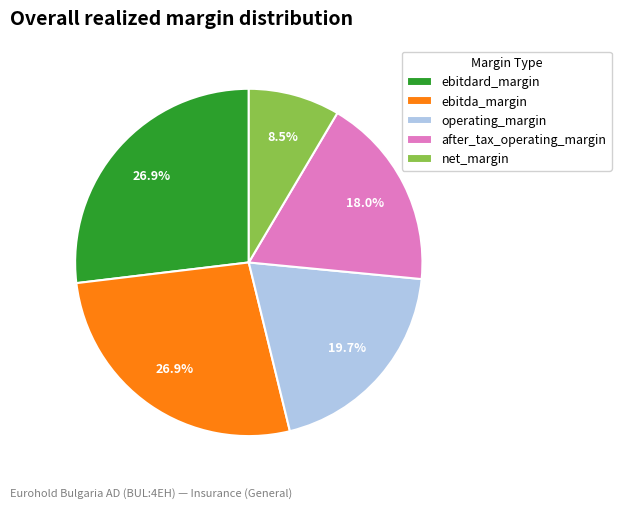

Combined, do net_margin and after_tax_operating_margin account for over 50%?

No